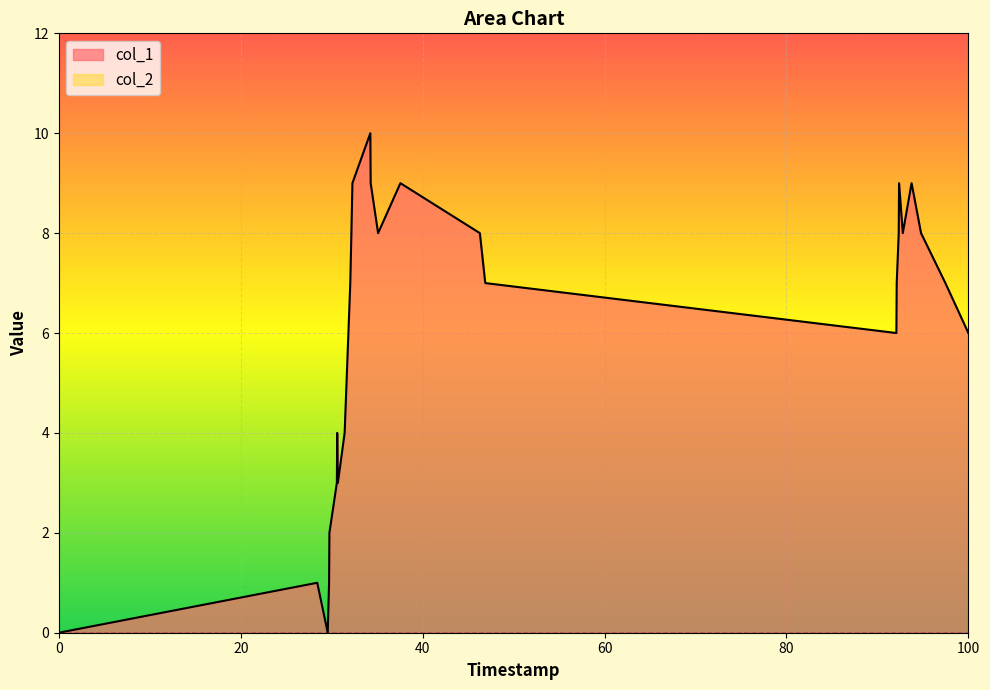

Which series has the largest total across all categories?

col_1